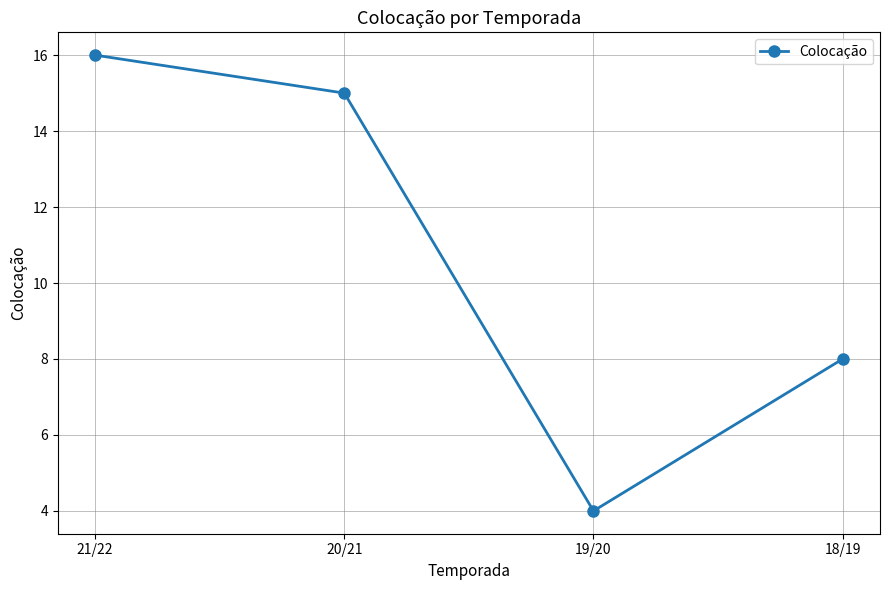

What is the difference between the maximum and minimum values?

12